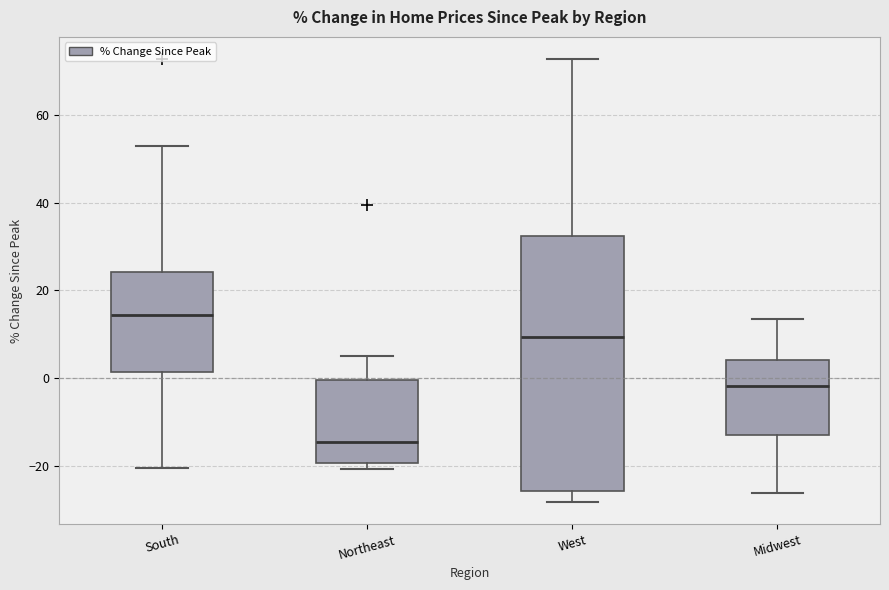

Which box has the lowest median line?

Northeast